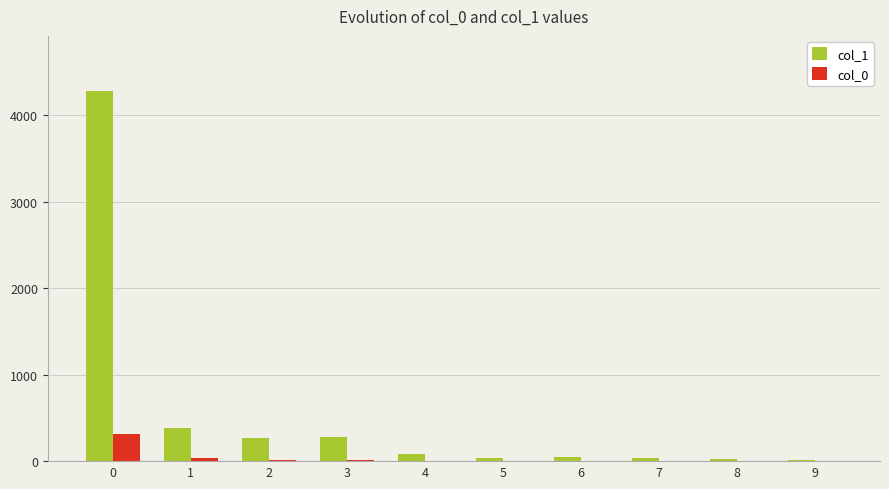

What is the greatest value displayed?

4276